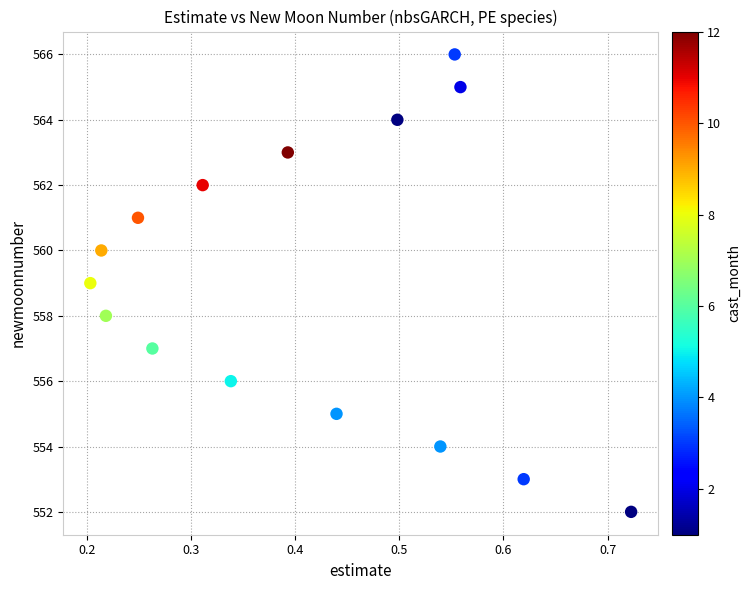

What is the range of Y values (max minus min)?

14